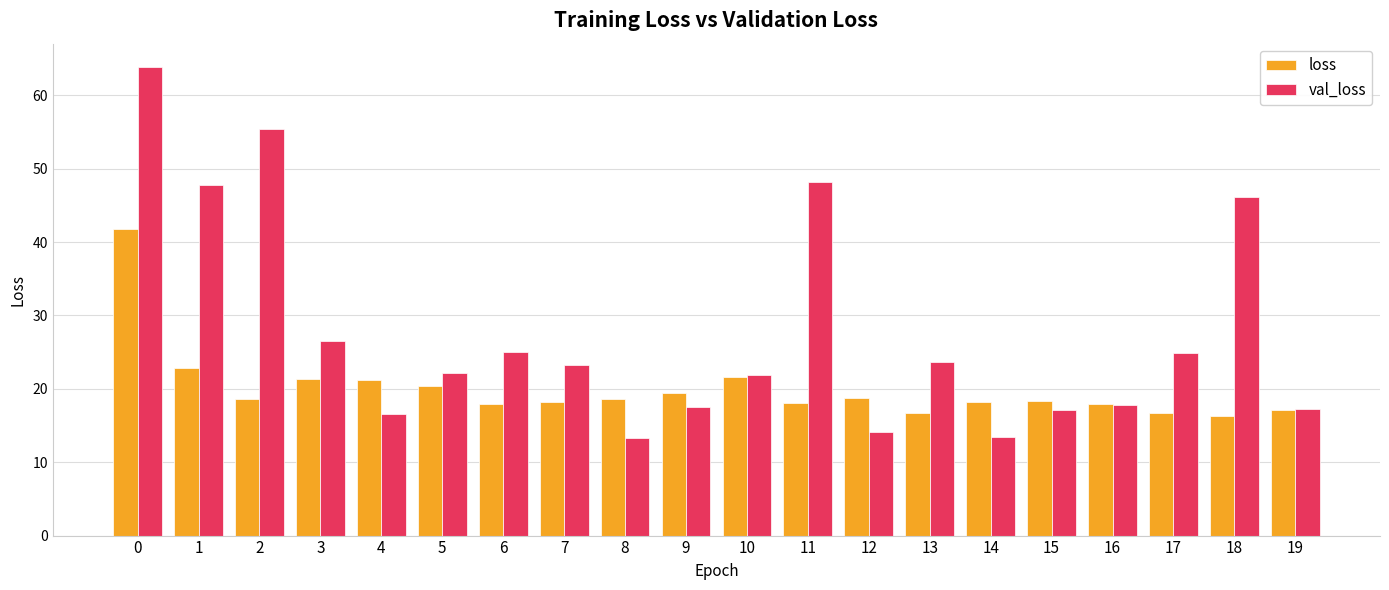

The val_loss series shows 21.1 at 0. True or false?

False